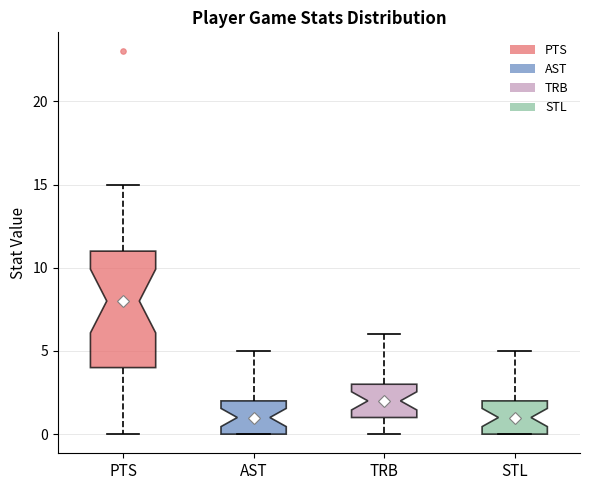

Reading left to right, transcribe this box plot: for each box, give where its median line is, the range the box spans, and where its two whiskers end, as read against the y-axis. The values are not printed on the chart, so give them approximately, as read against the axis.

PTS: median 8, box 4 to 11, whiskers 0 to 15
AST: median 1, box 0 to 2, whiskers 0 to 5
TRB: median 2, box 1 to 3, whiskers 0 to 6
STL: median 1, box 0 to 2, whiskers 0 to 5